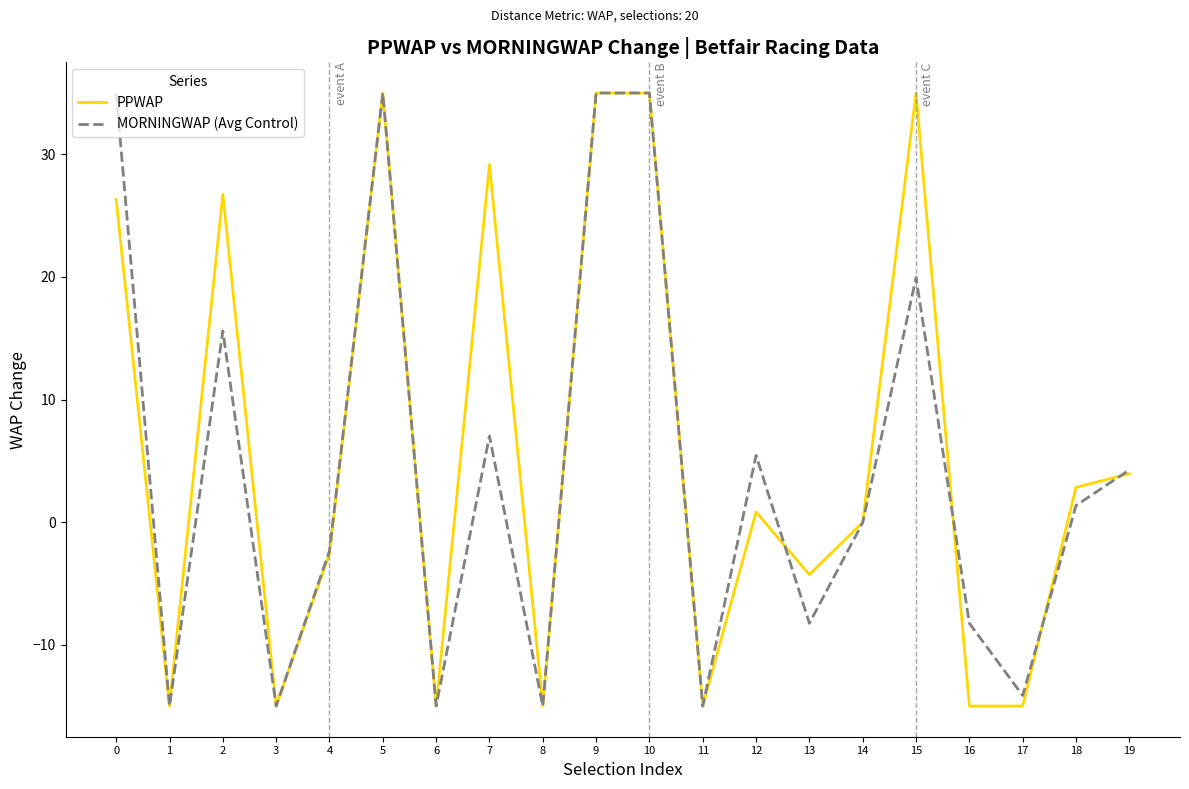

Between 1 and 2, which series saw the biggest shift?

PPWAP